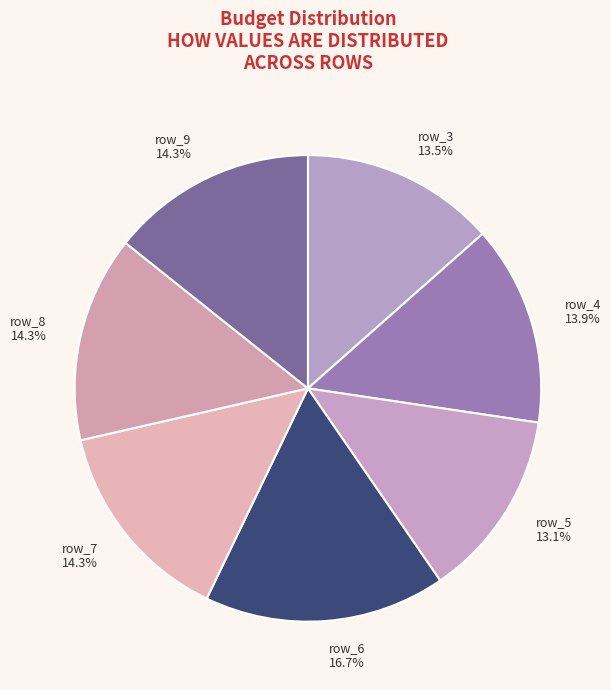

Approximately how many times larger is the value at row_3 compared to row_9?

0.9